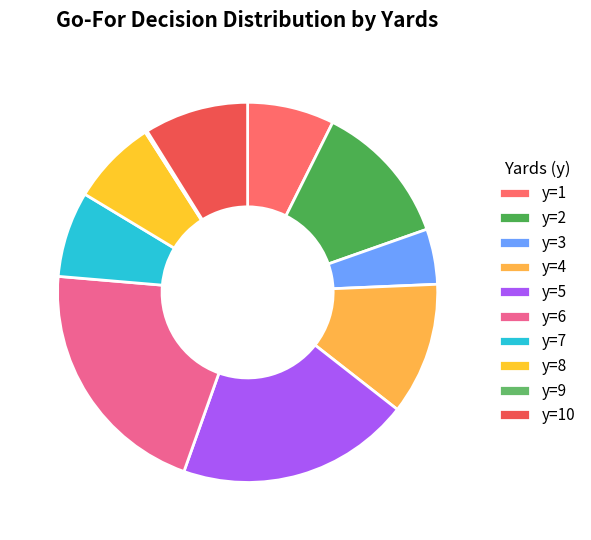

True or false: y=1 accounts for 18% of the total.

False